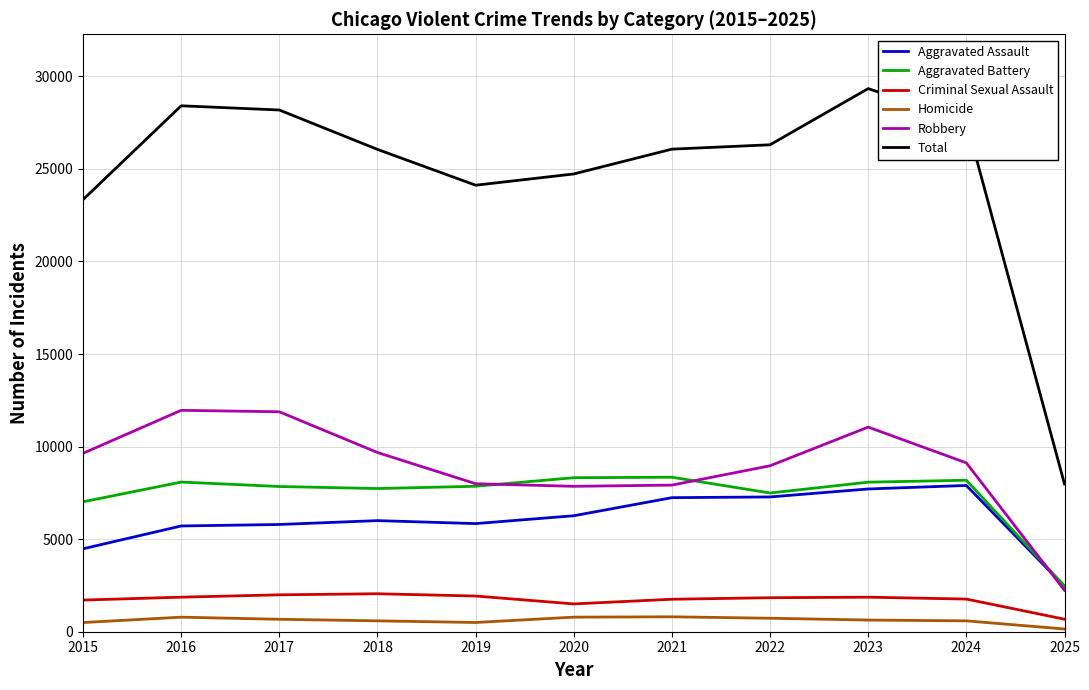

Is it true that Aggravated Battery equals 12349 at 2015?

False